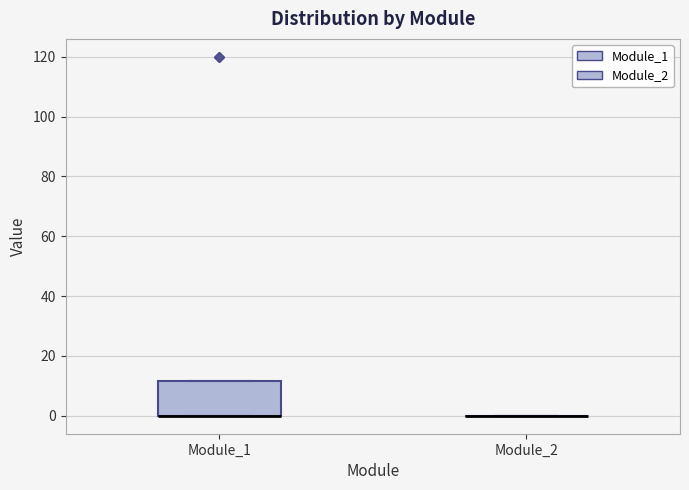

Reading left to right, transcribe this box plot: for each box, give where its median line is, the range the box spans, and where its two whiskers end, as read against the y-axis. The values are not printed on the chart, so give them approximately, as read against the axis.

Module_1: median 0 (drawn on the box's lower edge), box 0 to 12, whiskers 0 to 12
Module_2: box collapsed to a line at 0, whiskers 0 to 0